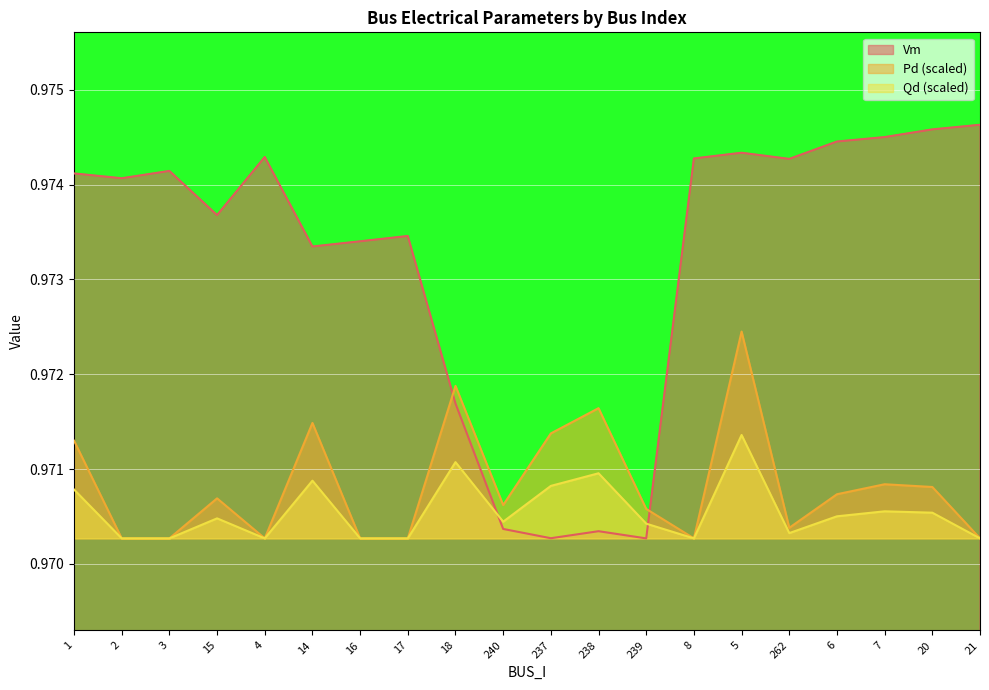

What is the sum of all Pd values?

19.4